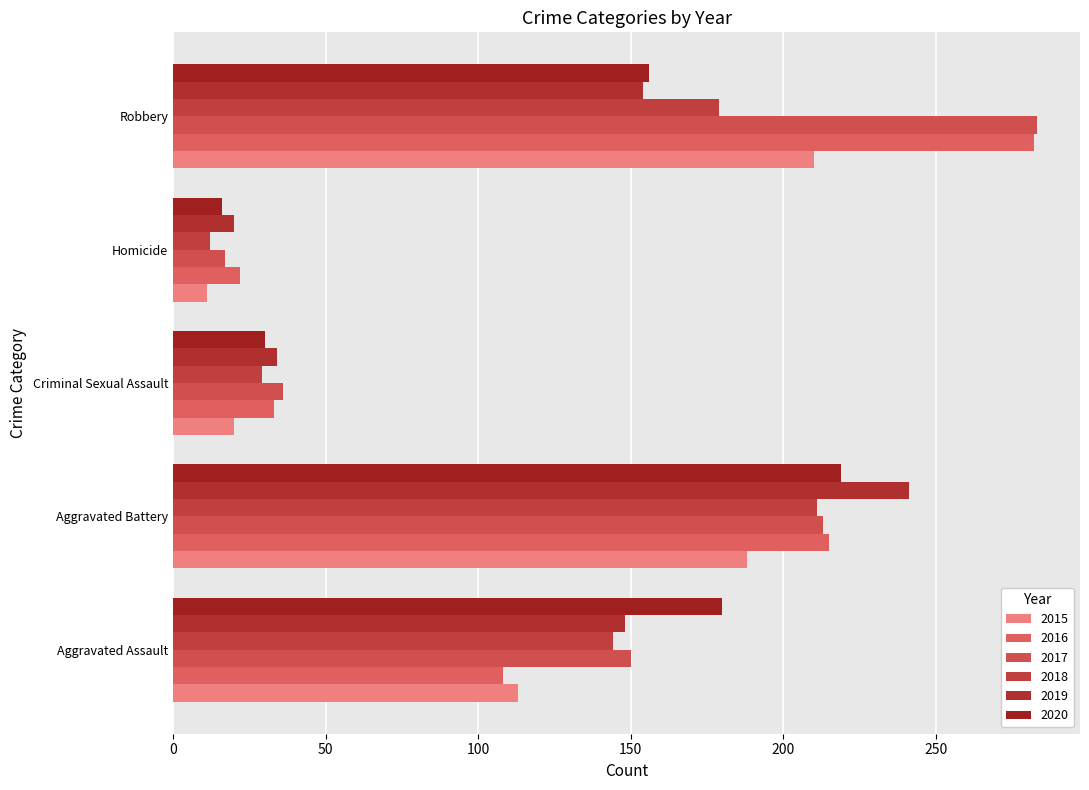

What position from the left is Robbery?

5